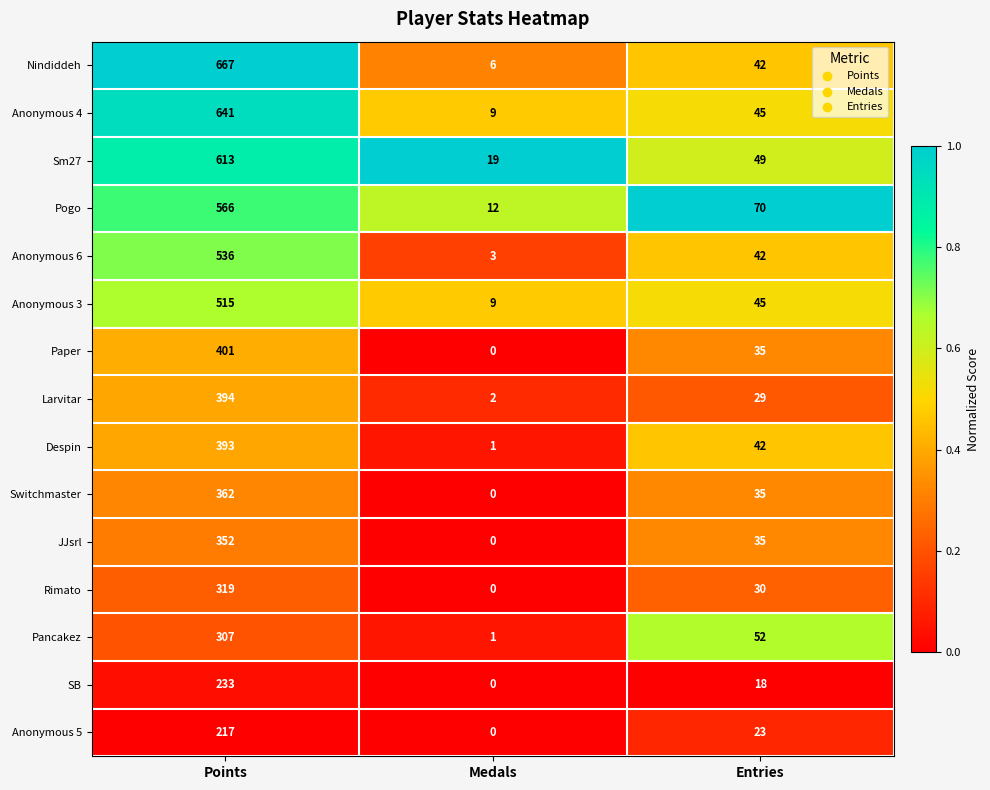

Between Points and Medals, which series saw the biggest shift?

Nindiddeh